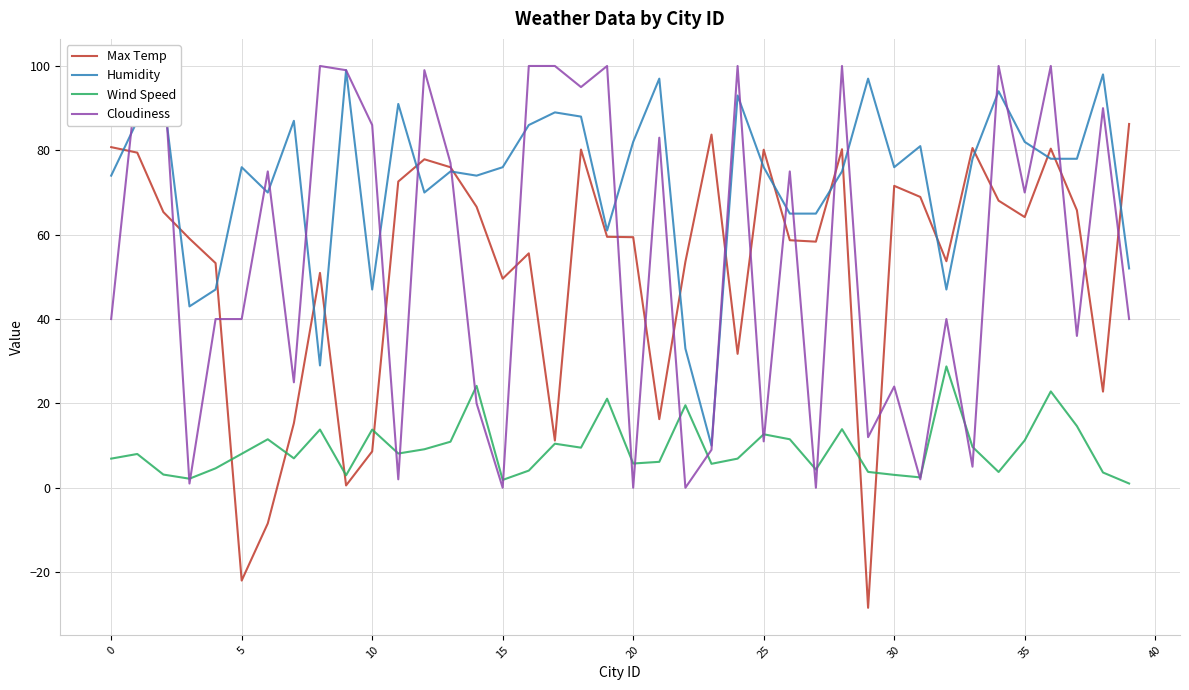

What is the sum of the Wind Speed values at 25 and 16?

16.8